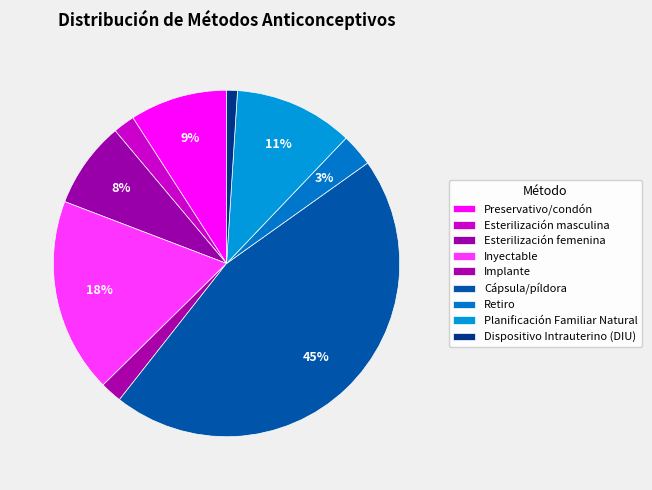

Is there a majority slice in this chart?

No